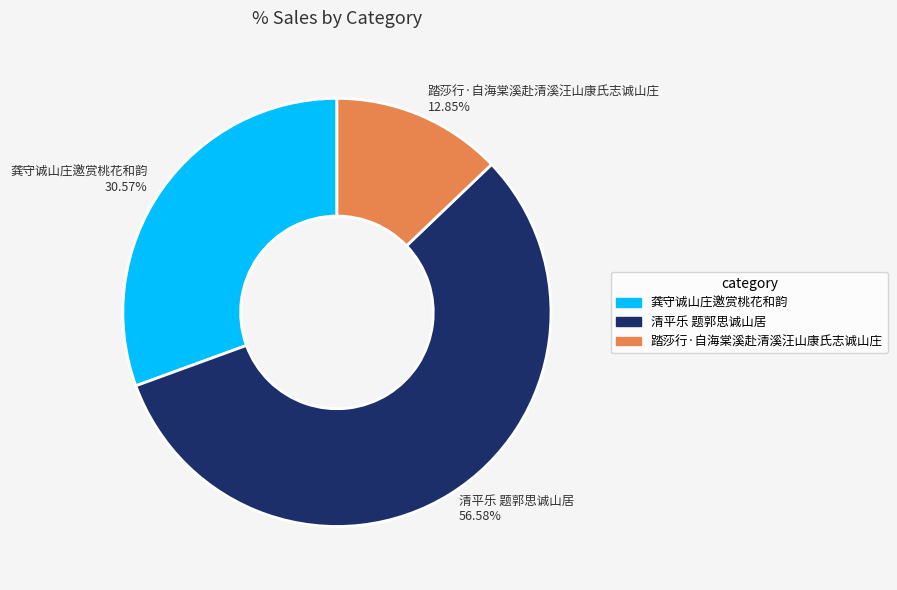

To the nearest percent, what percentage of the pie is 清平乐 题郭思诚山居?

57%